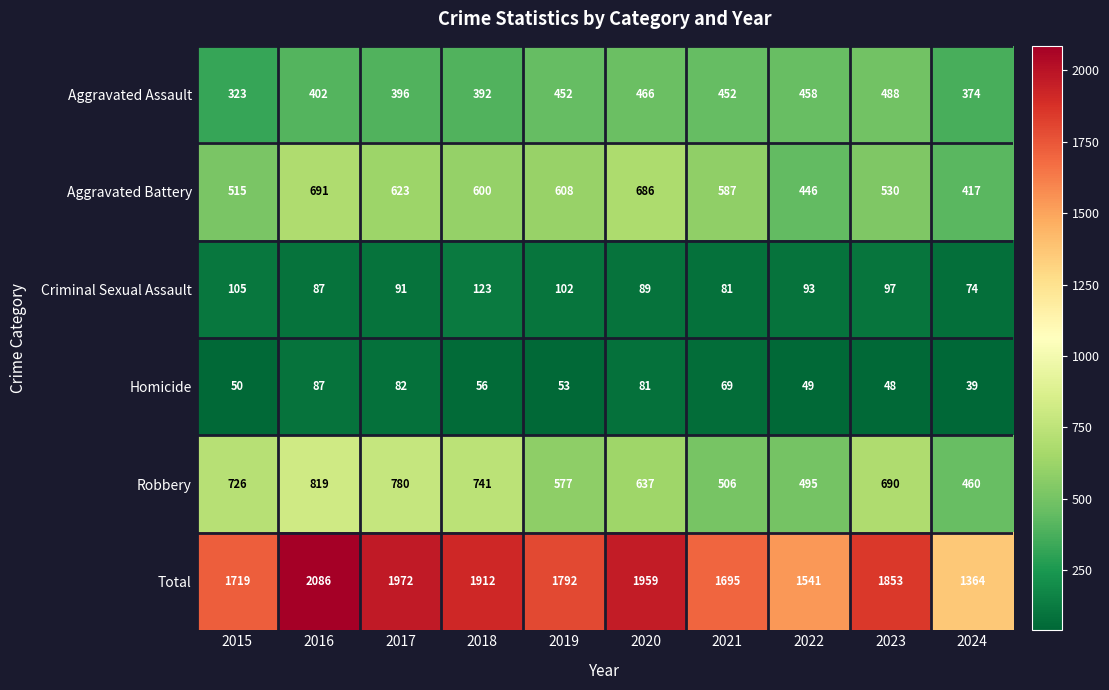

What is the total value across all series at 2015?

3438